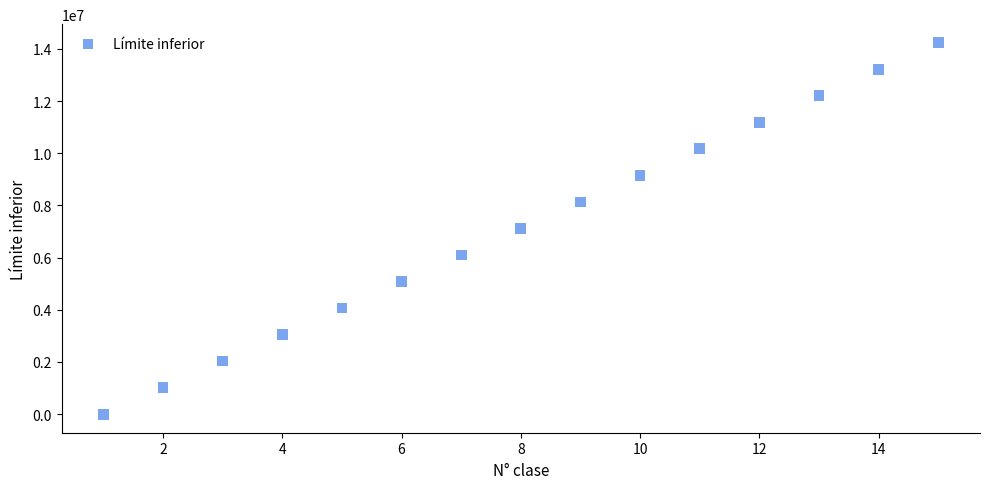

What is the range of Y values (max minus min)?

14234920